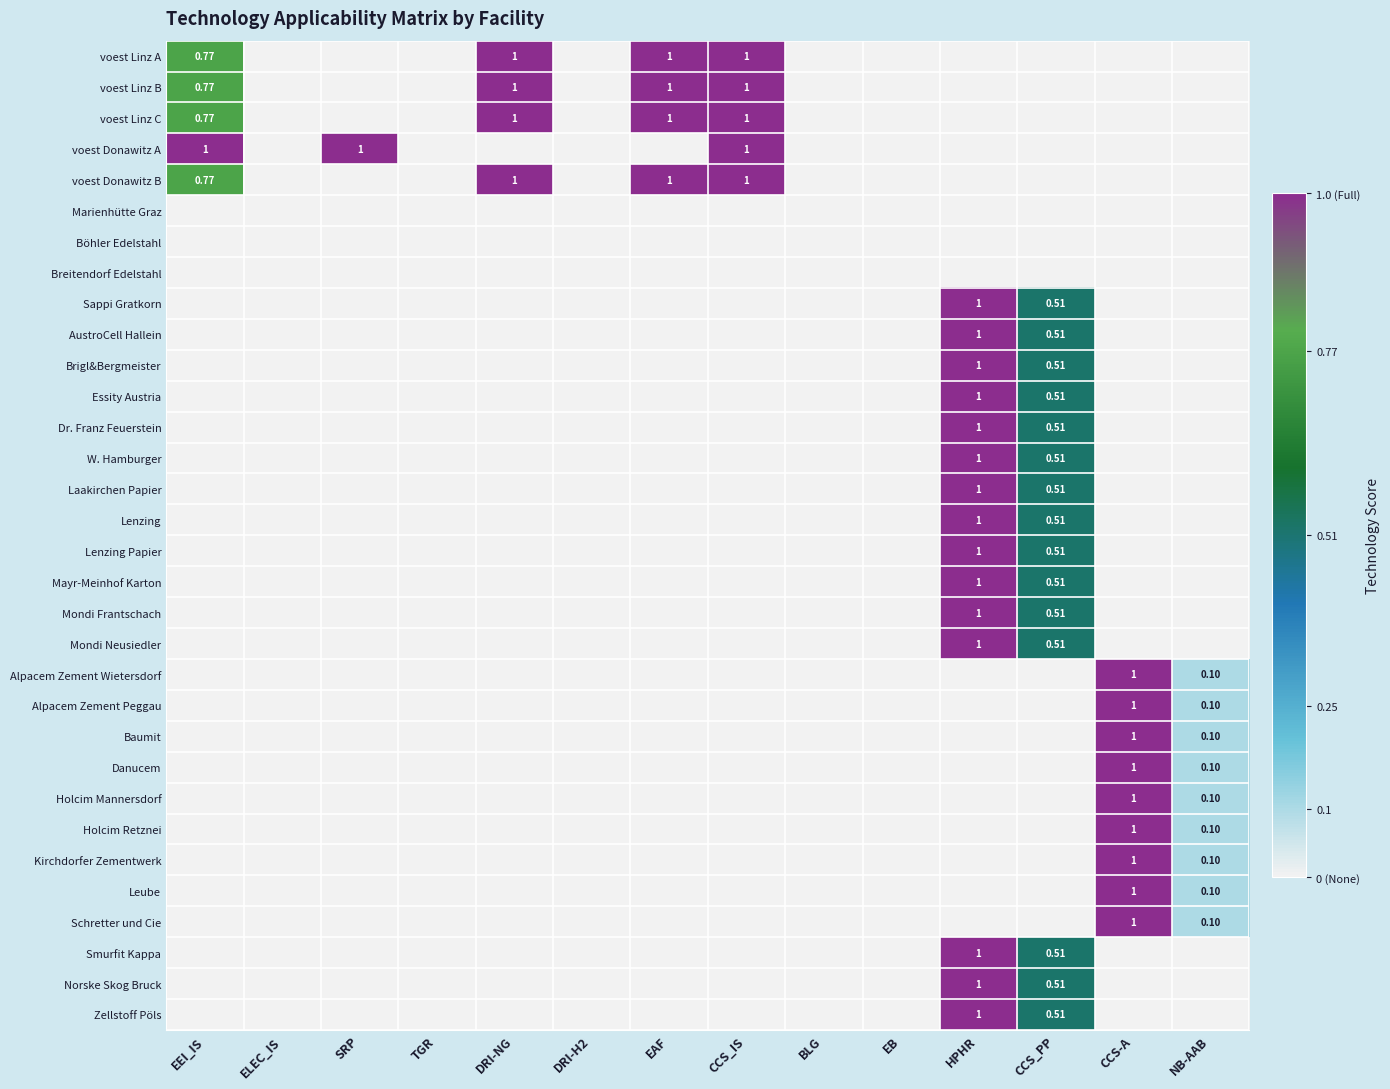

What is the total value across all series at DRI-NG?

4.0